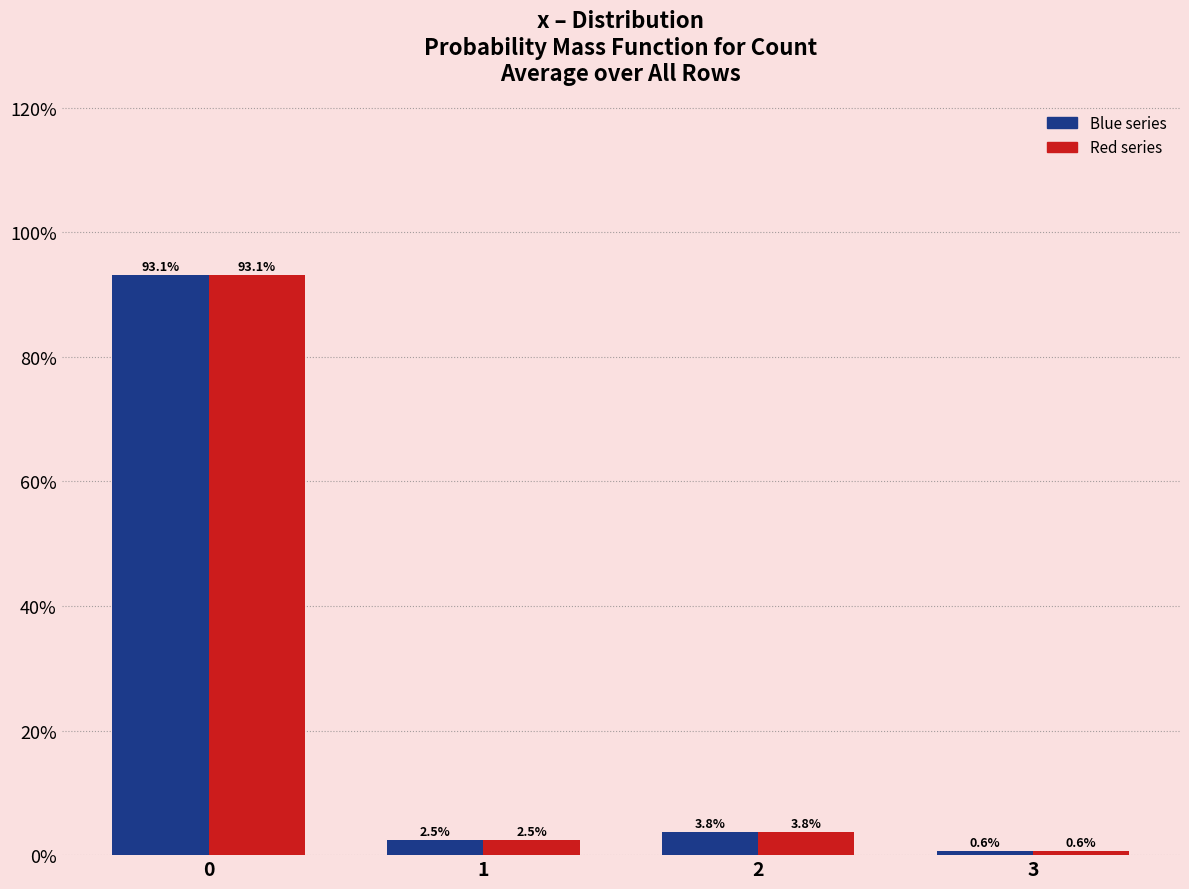

Does the chart contain any negative values?

No